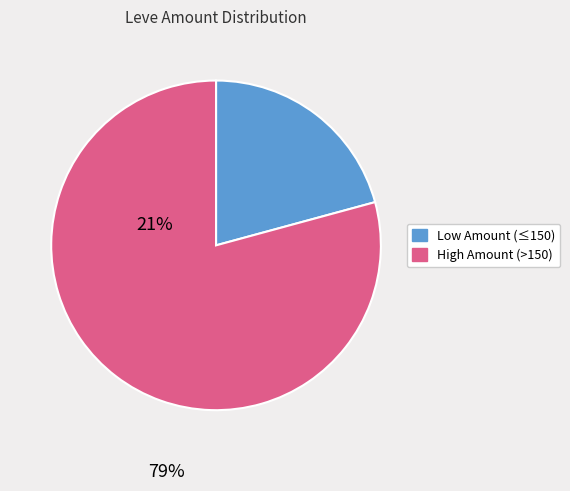

Does any single category account for the majority?

Yes